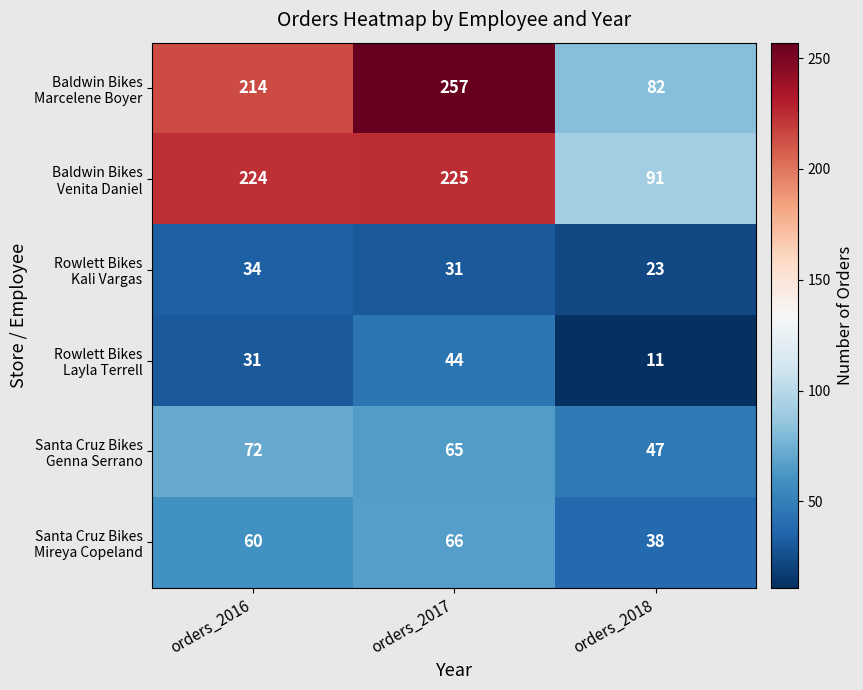

What is the difference between the highest and lowest values at orders_2017?

226